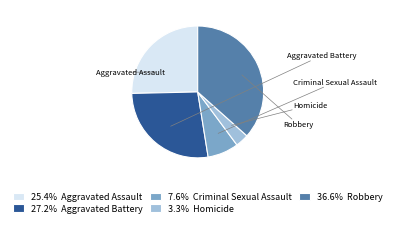

To the nearest percent, what is the difference between the Criminal Sexual Assault and Robbery slice percentages?

29%